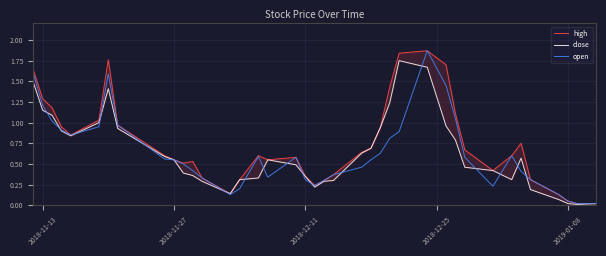

What are all the series names shown in the legend?

high, close, open